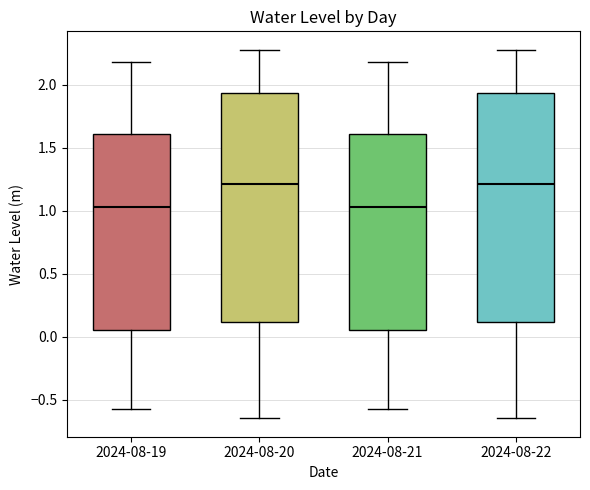

Reading left to right, transcribe this box plot: for each box, give where its median line is, the range the box spans, and where its two whiskers end, as read against the y-axis. The values are not printed on the chart, so give them approximately, as read against the axis.

2024-08-19: median 1.05, box 0.05 to 1.60, whiskers -0.55 to 2.20
2024-08-20: median 1.20, box 0.10 to 1.95, whiskers -0.65 to 2.30
2024-08-21: median 1.05, box 0.05 to 1.60, whiskers -0.55 to 2.20
2024-08-22: median 1.20, box 0.10 to 1.95, whiskers -0.65 to 2.30